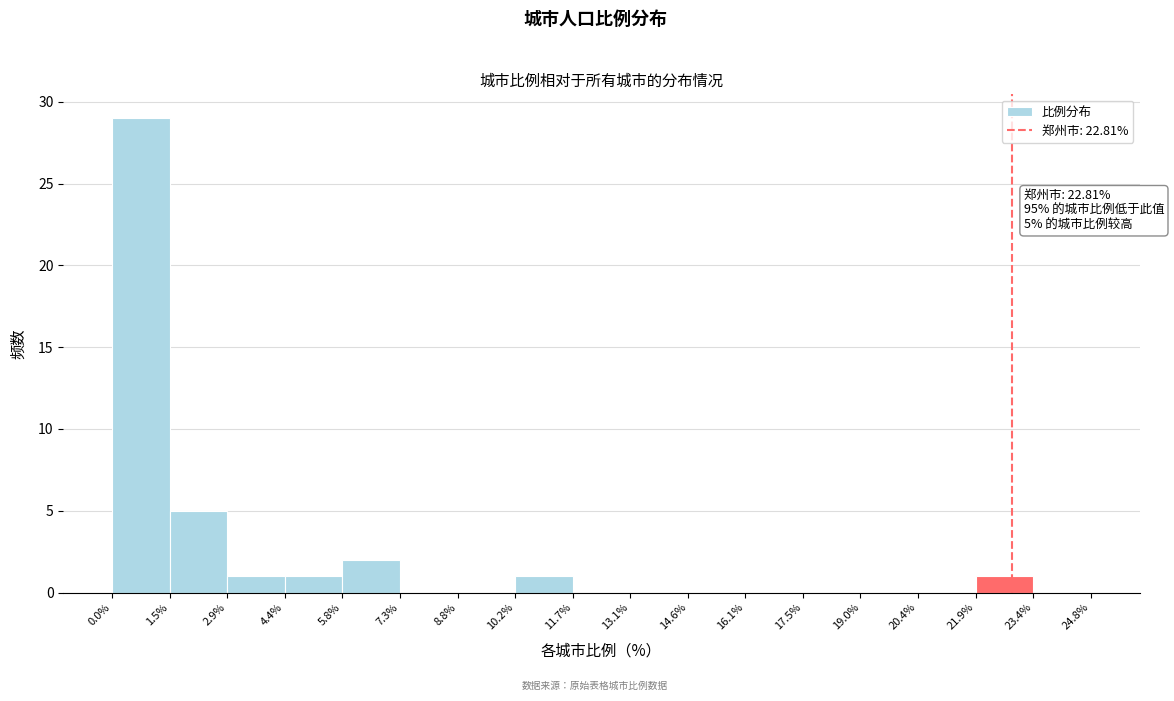

Over which range of the x-axis is the bar tallest?

0.0% to 1.5%